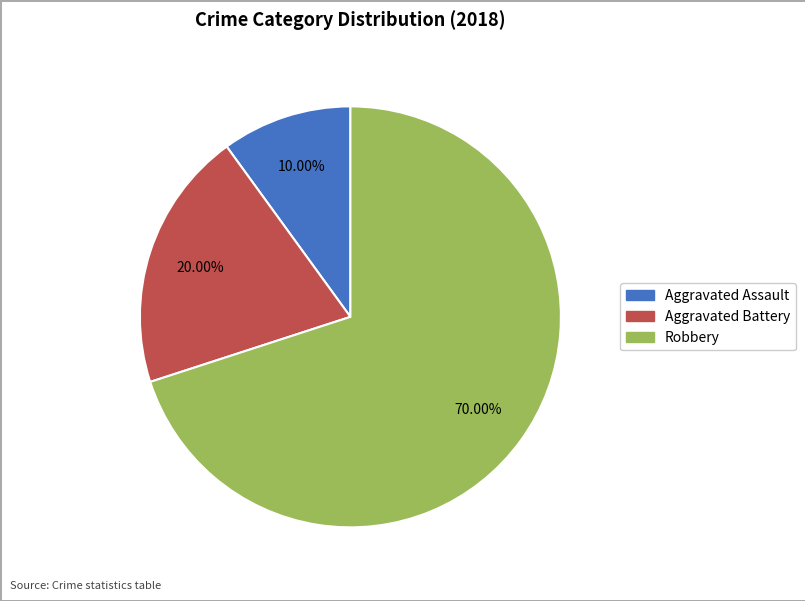

What is the largest slice in the pie chart?

Robbery